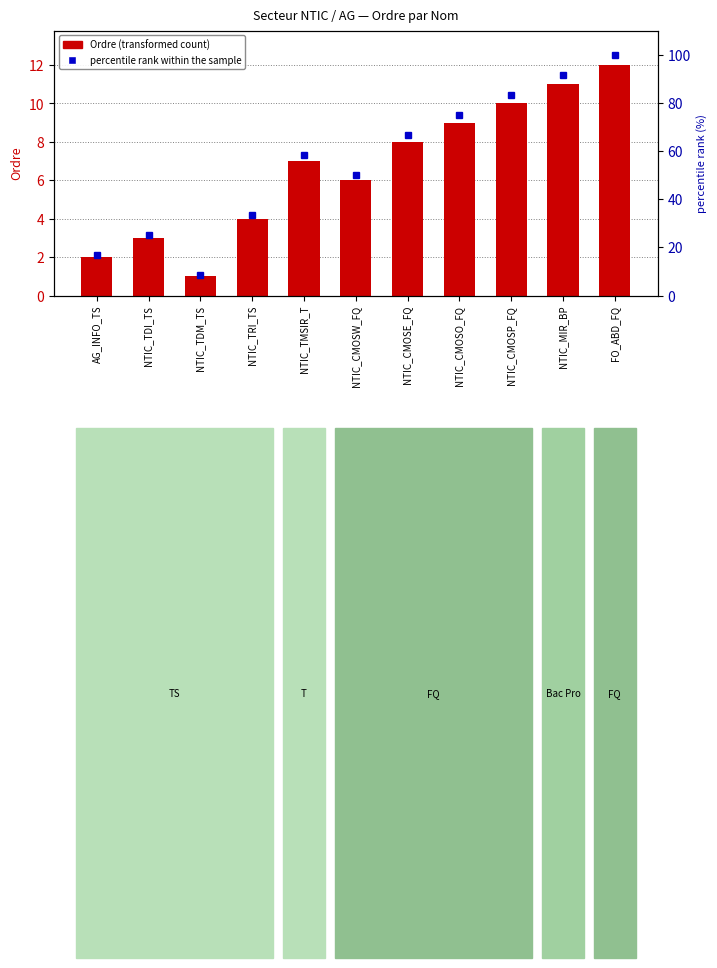

Where does the Ordre series first go above 7?

NTIC_CMOSE_FQ